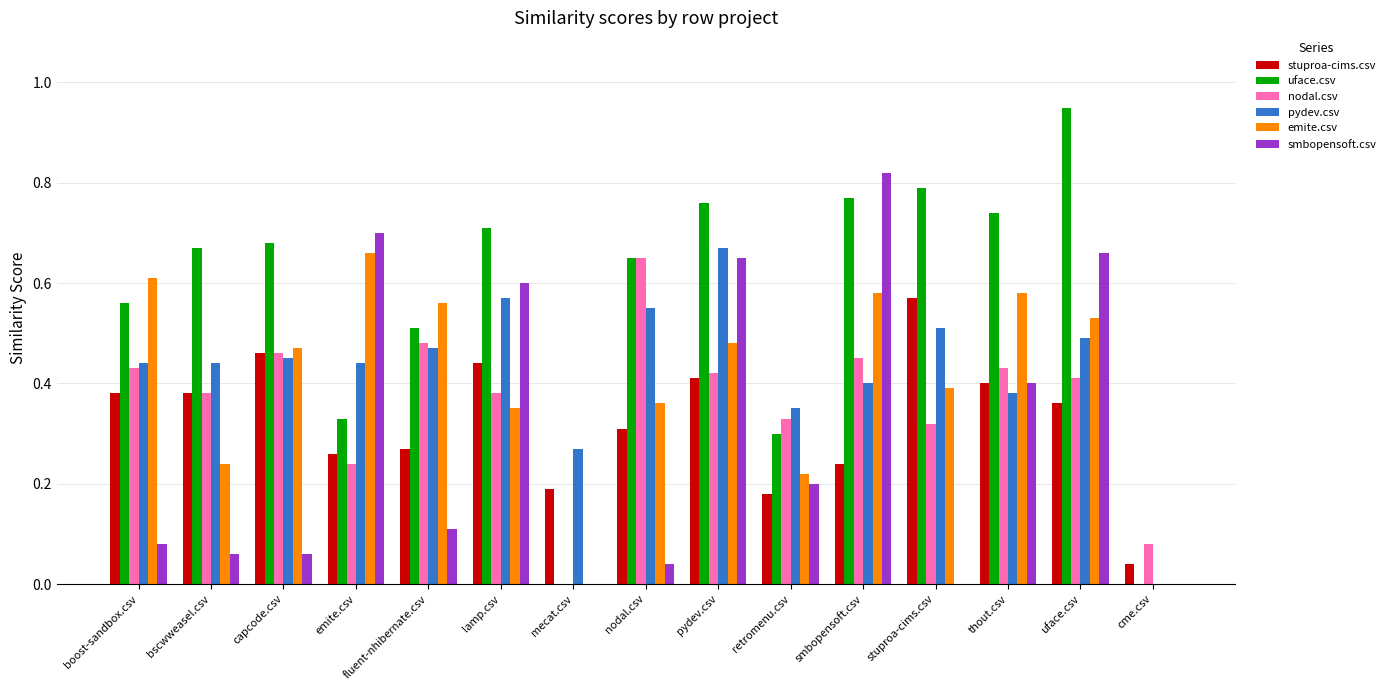

Which series has the largest range (max minus min)?

uface.csv